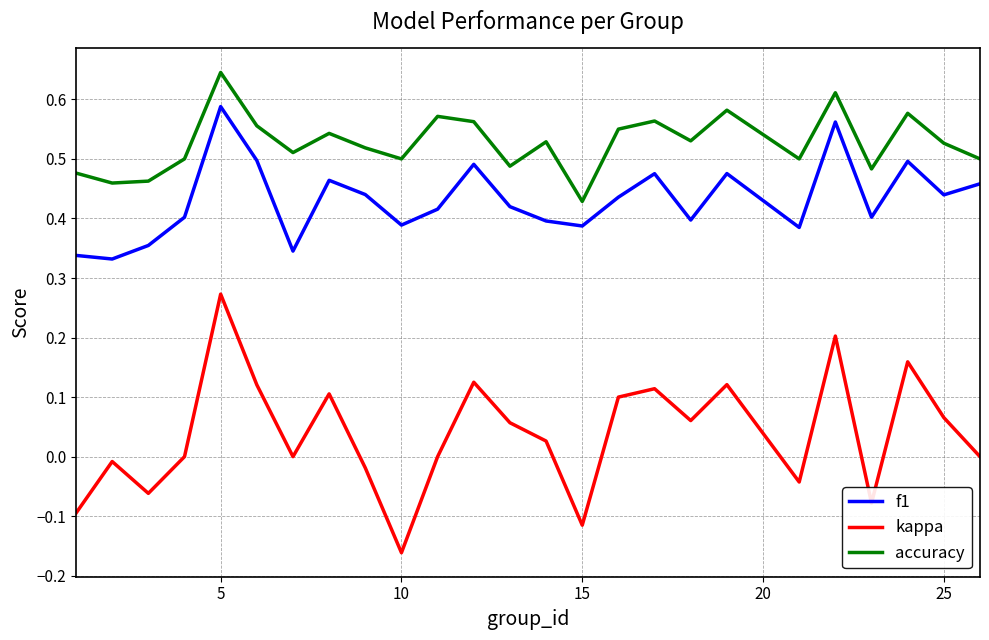

Which series has the largest range (max minus min)?

kappa